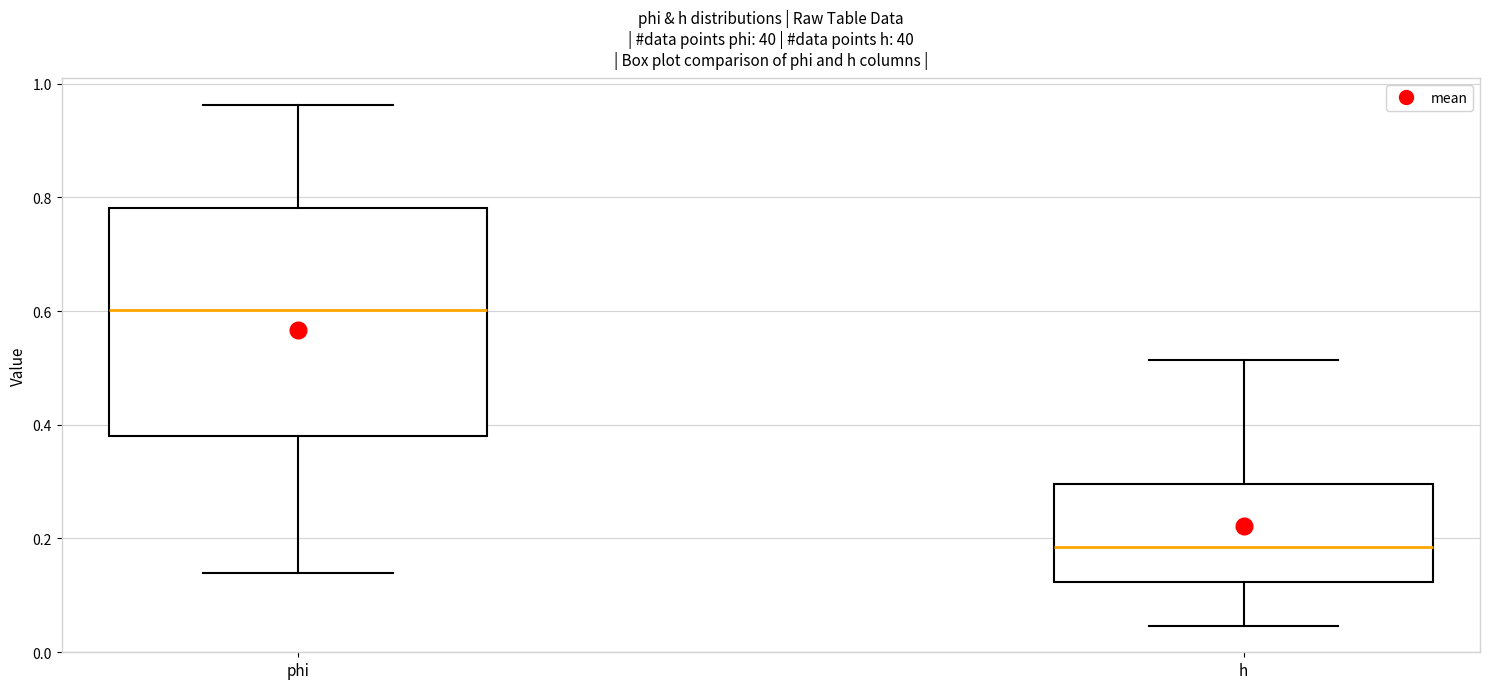

Which box's median line is the lowest?

h